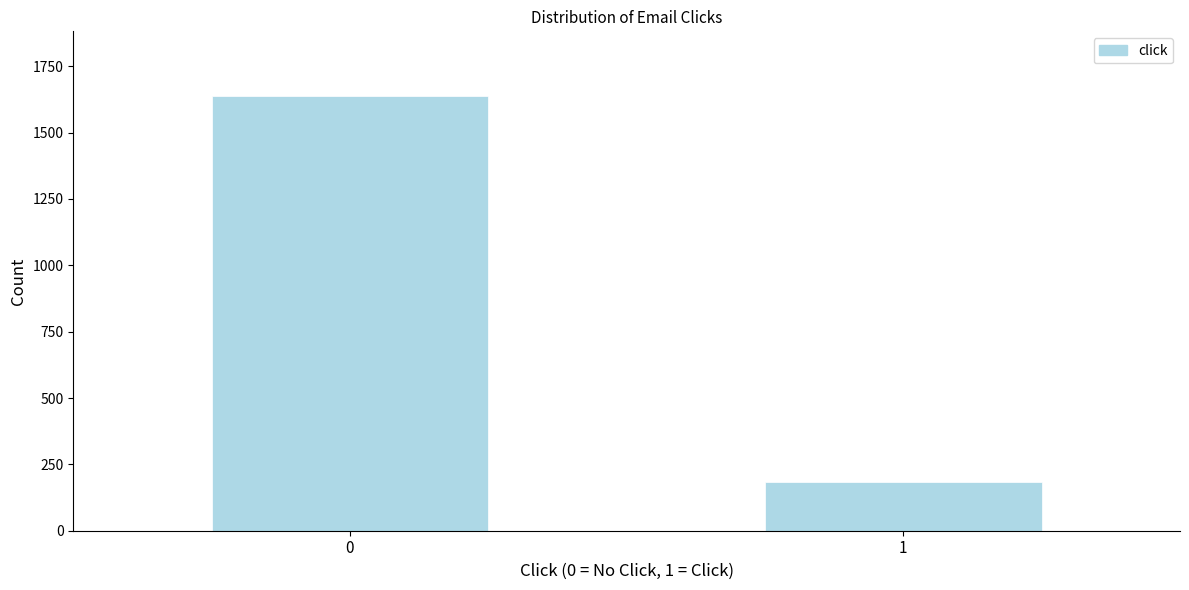

Reading left to right, list all the values displayed in this chart.

0=1636	1=184